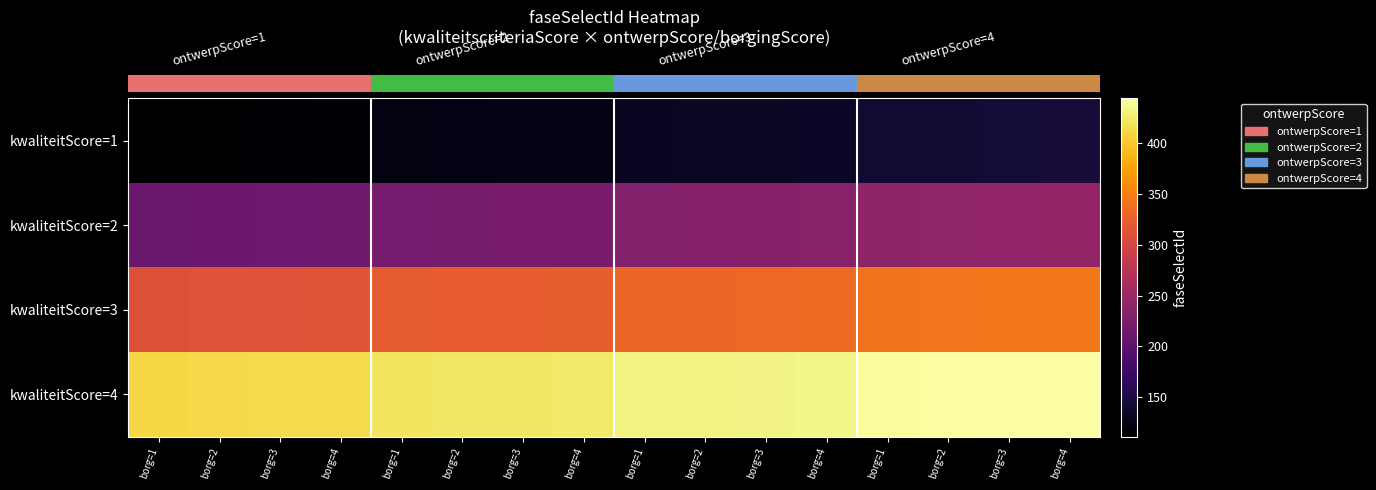

What is the smallest value displayed?

111